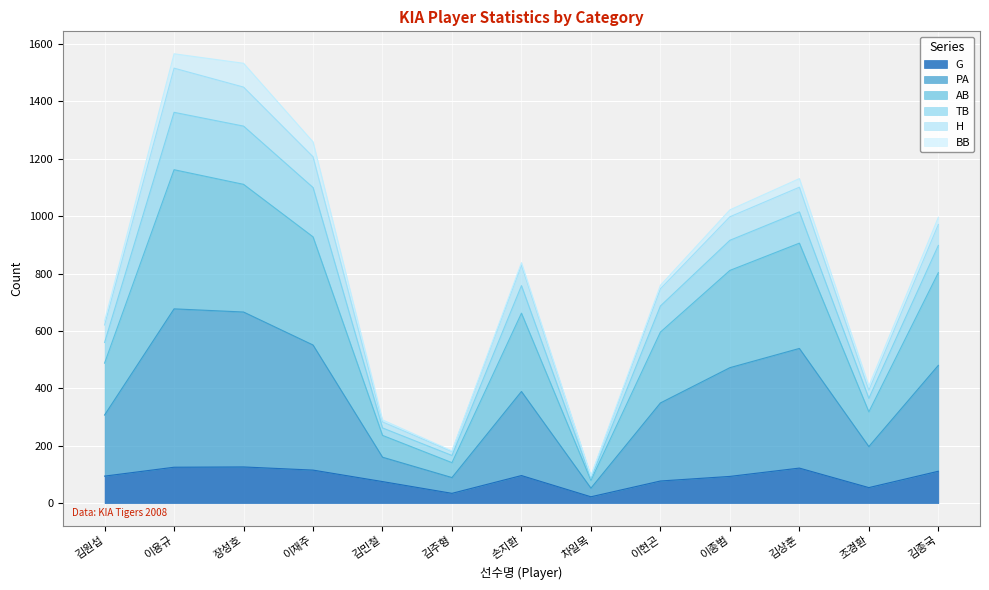

Where is AB nearest to the value 620?

이현곤